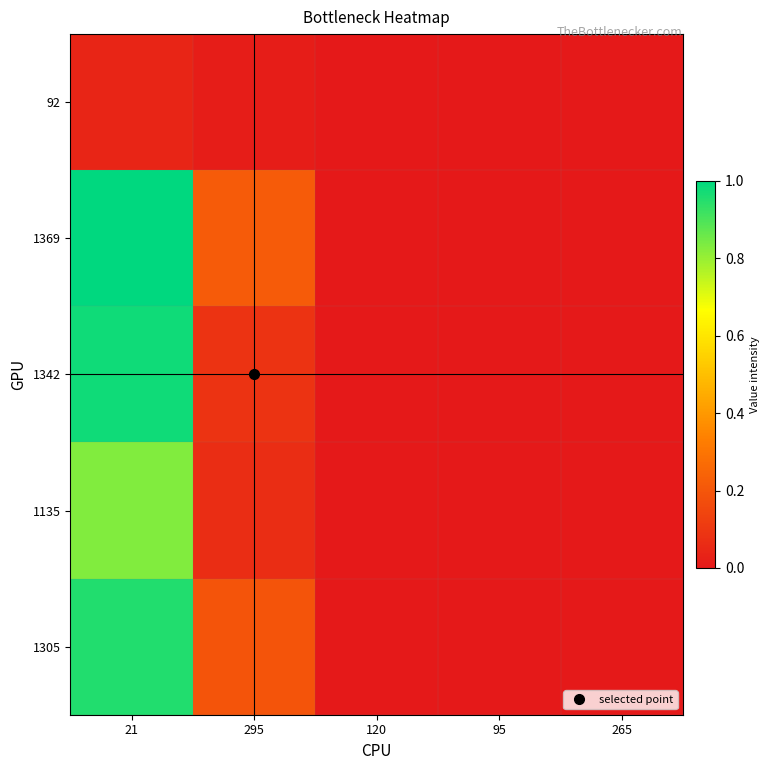

At how many categories does at least one series exceed 0?

3